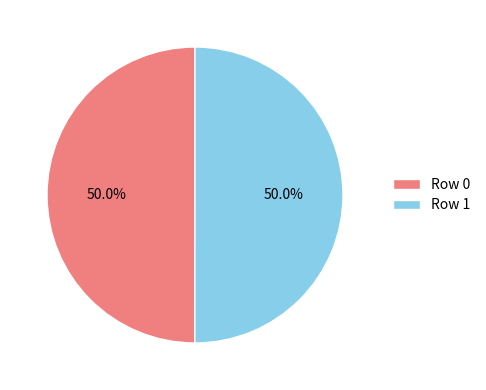

Do Row 1 and Row 0 together represent more than half of the pie?

Yes